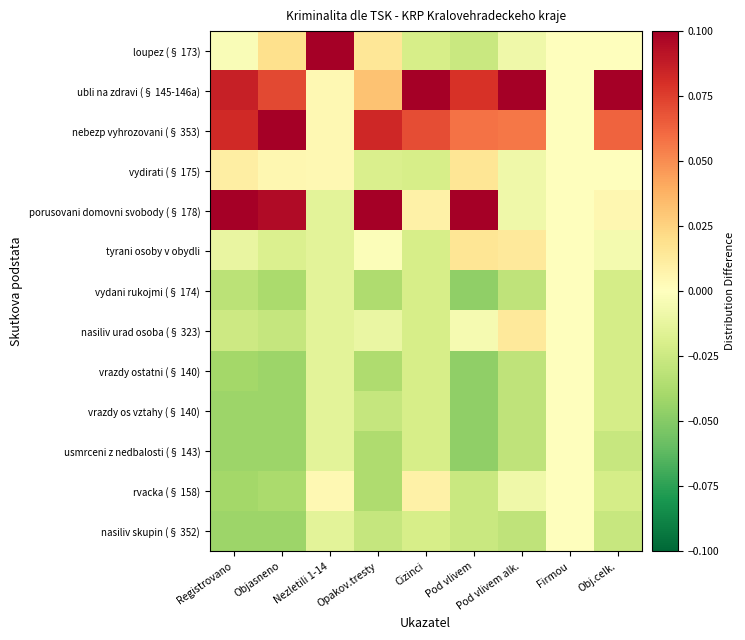

Reading right to left, transcribe all the data shown in this chart.

loupez (§ 173): Obj.celk.=-0.0	Firmou=0.0	Pod vlivem alk.=-0.0	Pod vlivem=-0.0	Cizinci=-0.0	Opakov.tresty=0.0	Nezletili 1-14=0.1	Objasneno=0.0	Registrovano=-0.0
ubli na zdravi (§ 145-146a): Obj.celk.=0.1	Firmou=0.0	Pod vlivem alk.=0.1	Pod vlivem=0.1	Cizinci=0.1	Opakov.tresty=0.0	Nezletili 1-14=0.0	Objasneno=0.1	Registrovano=0.1
nebezp vyhrozovani (§ 353): Obj.celk.=0.1	Firmou=0.0	Pod vlivem alk.=0.1	Pod vlivem=0.1	Cizinci=0.1	Opakov.tresty=0.1	Nezletili 1-14=0.0	Objasneno=0.1	Registrovano=0.1
vydirati (§ 175): Obj.celk.=-0.0	Firmou=0.0	Pod vlivem alk.=-0.0	Pod vlivem=0.0	Cizinci=-0.0	Opakov.tresty=-0.0	Nezletili 1-14=0.0	Objasneno=0.0	Registrovano=0.0
porusovani domovni svobody (§ 178): Obj.celk.=0.0	Firmou=0.0	Pod vlivem alk.=-0.0	Pod vlivem=0.1	Cizinci=0.0	Opakov.tresty=0.1	Nezletili 1-14=-0.0	Objasneno=0.1	Registrovano=0.1
tyrani osoby v obydli: Obj.celk.=-0.0	Firmou=0.0	Pod vlivem alk.=0.0	Pod vlivem=0.0	Cizinci=-0.0	Opakov.tresty=-0.0	Nezletili 1-14=-0.0	Objasneno=-0.0	Registrovano=-0.0
vydani rukojmi (§ 174): Obj.celk.=-0.0	Firmou=0.0	Pod vlivem alk.=-0.0	Pod vlivem=-0.0	Cizinci=-0.0	Opakov.tresty=-0.0	Nezletili 1-14=-0.0	Objasneno=-0.0	Registrovano=-0.0
nasiliv urad osoba (§ 323): Obj.celk.=-0.0	Firmou=0.0	Pod vlivem alk.=0.0	Pod vlivem=-0.0	Cizinci=-0.0	Opakov.tresty=-0.0	Nezletili 1-14=-0.0	Objasneno=-0.0	Registrovano=-0.0
vrazdy ostatni (§ 140): Obj.celk.=-0.0	Firmou=0.0	Pod vlivem alk.=-0.0	Pod vlivem=-0.0	Cizinci=-0.0	Opakov.tresty=-0.0	Nezletili 1-14=-0.0	Objasneno=-0.0	Registrovano=-0.0
vrazdy os vztahy (§ 140): Obj.celk.=-0.0	Firmou=0.0	Pod vlivem alk.=-0.0	Pod vlivem=-0.0	Cizinci=-0.0	Opakov.tresty=-0.0	Nezletili 1-14=-0.0	Objasneno=-0.0	Registrovano=-0.0
usmrceni z nedbalosti (§ 143): Obj.celk.=-0.0	Firmou=0.0	Pod vlivem alk.=-0.0	Pod vlivem=-0.0	Cizinci=-0.0	Opakov.tresty=-0.0	Nezletili 1-14=-0.0	Objasneno=-0.0	Registrovano=-0.0
rvacka (§ 158): Obj.celk.=-0.0	Firmou=0.0	Pod vlivem alk.=-0.0	Pod vlivem=-0.0	Cizinci=0.0	Opakov.tresty=-0.0	Nezletili 1-14=0.0	Objasneno=-0.0	Registrovano=-0.0
nasiliv skupin (§ 352): Obj.celk.=-0.0	Firmou=0.0	Pod vlivem alk.=-0.0	Pod vlivem=-0.0	Cizinci=-0.0	Opakov.tresty=-0.0	Nezletili 1-14=-0.0	Objasneno=-0.0	Registrovano=-0.0